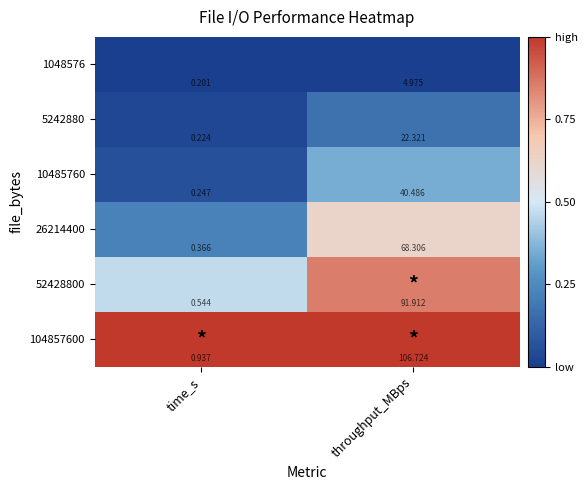

Is the value of 104857600 at throughput_MBps greater than the value of 52428800 at throughput_MBps?

Yes